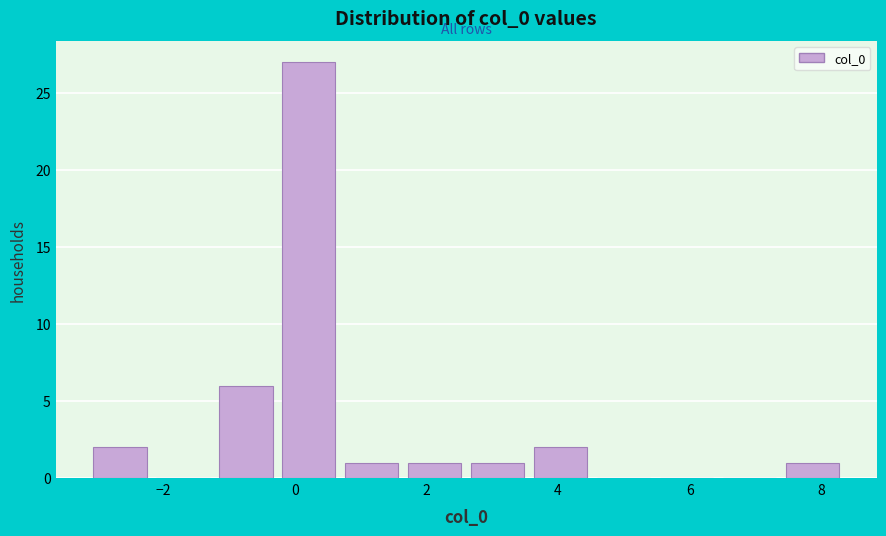

Reading left to right, transcribe this chart: for each bar, give the range it covers on the x-axis and its height. Neither the bar edges nor the heights are printed on the chart, so give them approximately, as read against the axes.

-3.2 to -2.2: 2
-2.2 to -1.2: 0
-1.2 to -0.2: 6
-0.2 to 0.6: 27
0.6 to 1.6: 1
1.6 to 2.6: 1
2.6 to 3.6: 1
3.6 to 4.6: 2
4.6 to 5.4: 0
5.4 to 6.4: 0
6.4 to 7.4: 0
7.4 to 8.4: 1